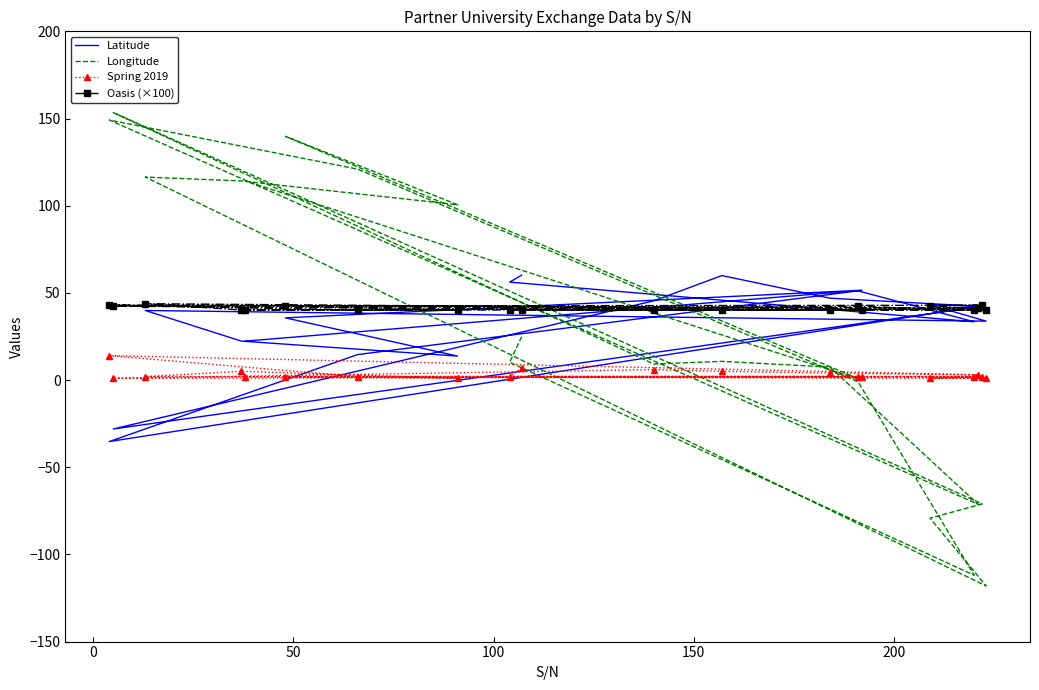

How many data points in Longitude are less than 10?

9